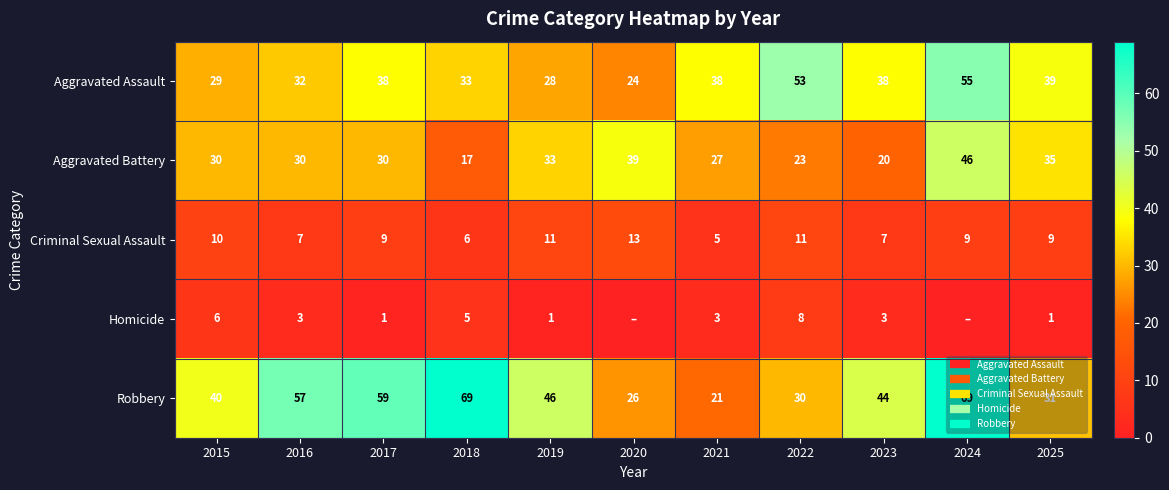

The value of Aggravated Assault at 2022 is 53. True or false?

True